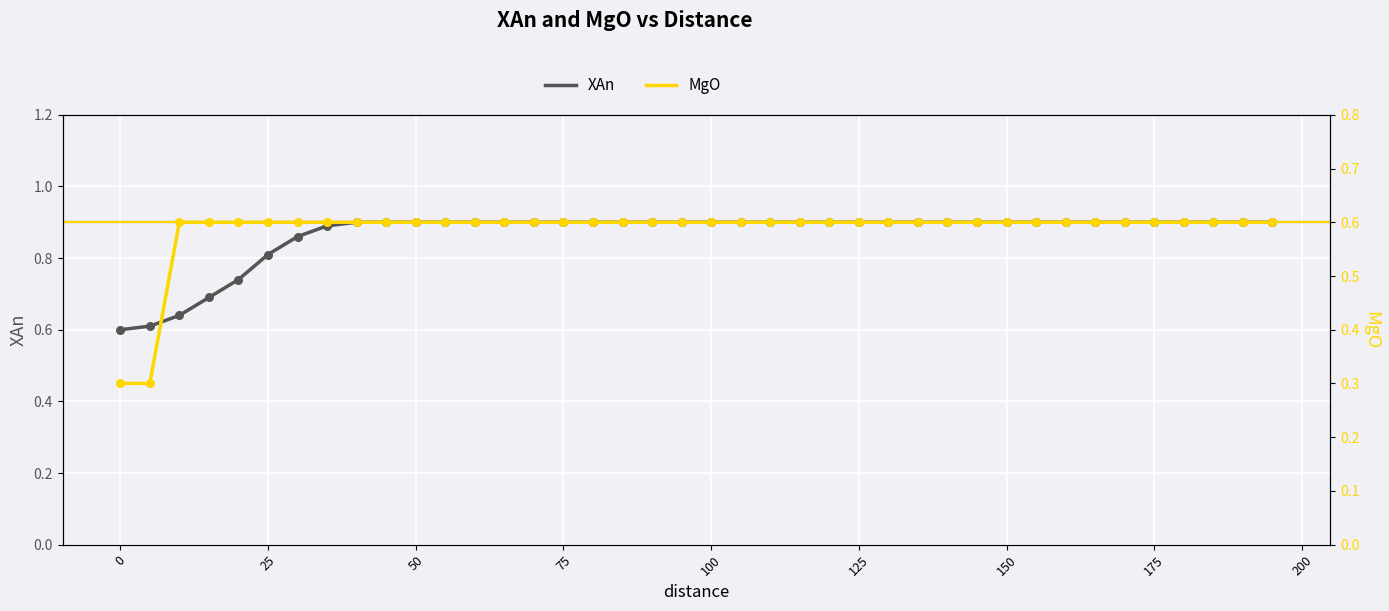

Which series contains the lowest Y value?

MgO